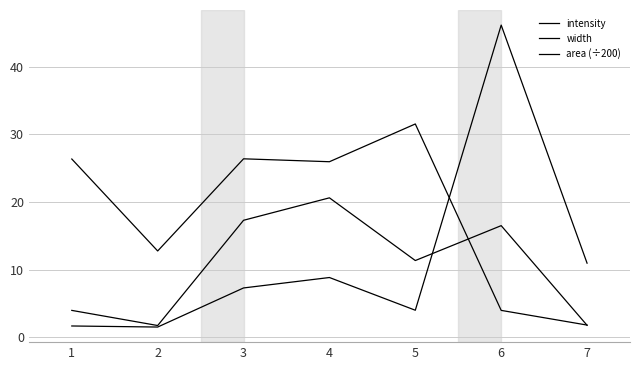

Which series has the largest total across all categories?

width